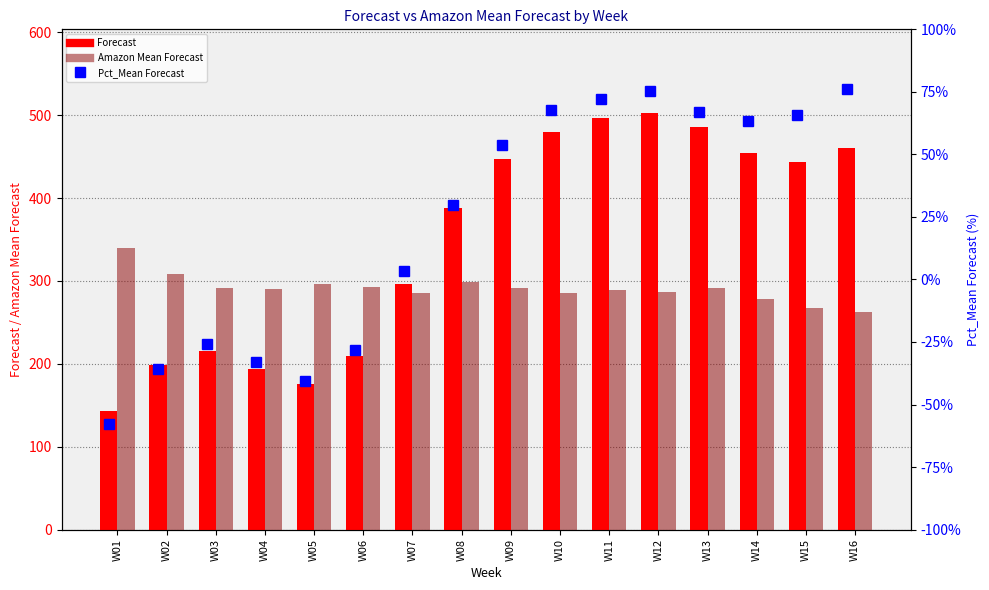

The value of Pct_Mean Forecast at W05 is -57.7. True or false?

False